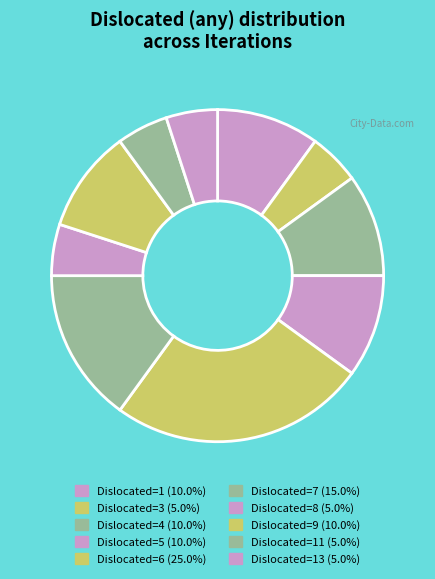

How many segments does this pie chart have?

10